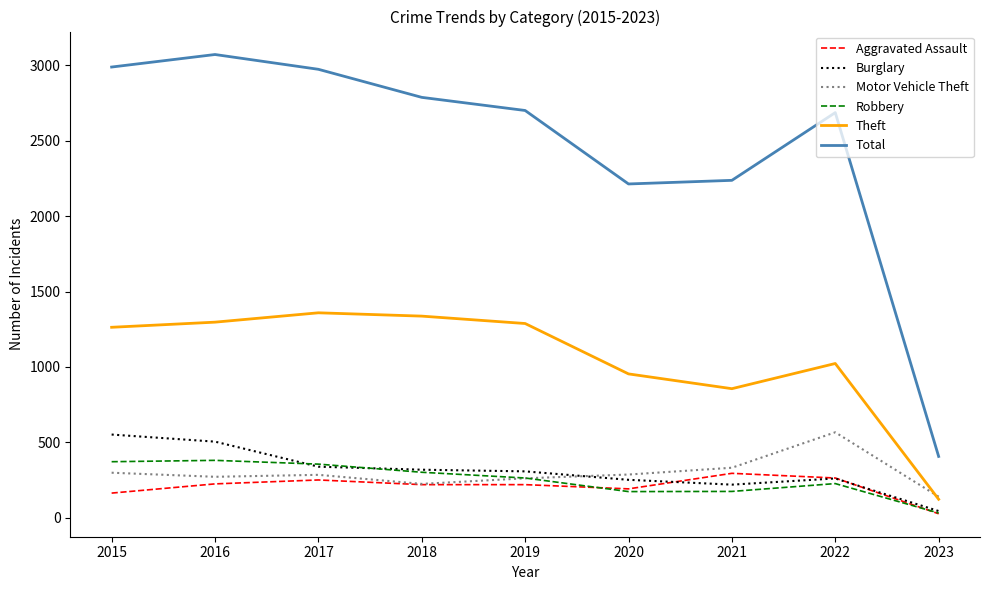

True or false: Total and Theft intersect in this chart.

False